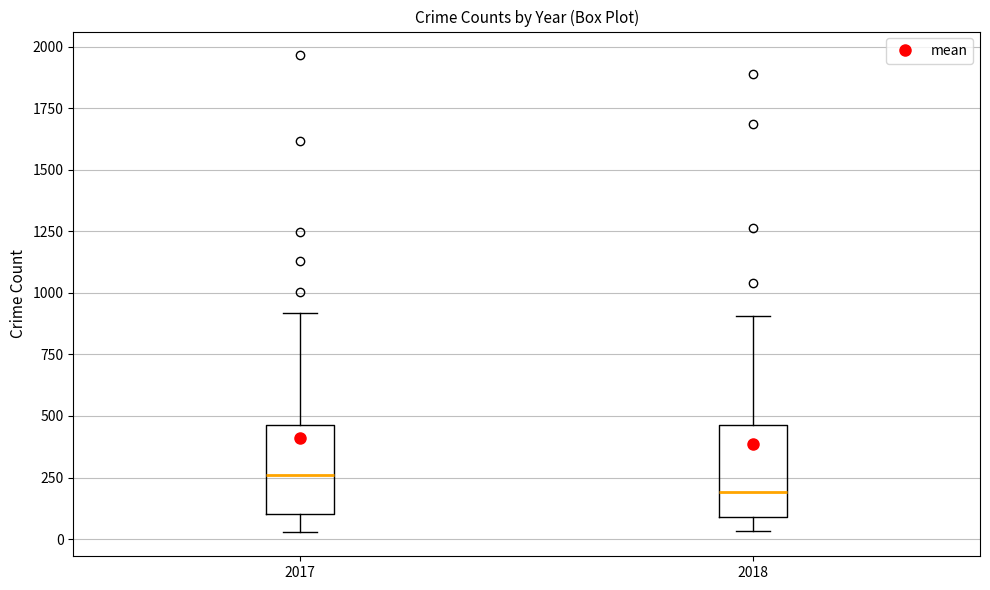

Reading left to right, read every box against the y-axis: the position of its median line, the range the box covers, and the ends of its whiskers. The values are not printed on the chart, so give them approximately, as read against the axis.

2017: median 250, box 100 to 450, whiskers 50 to 900
2018: median 200, box 100 to 450, whiskers 50 to 900